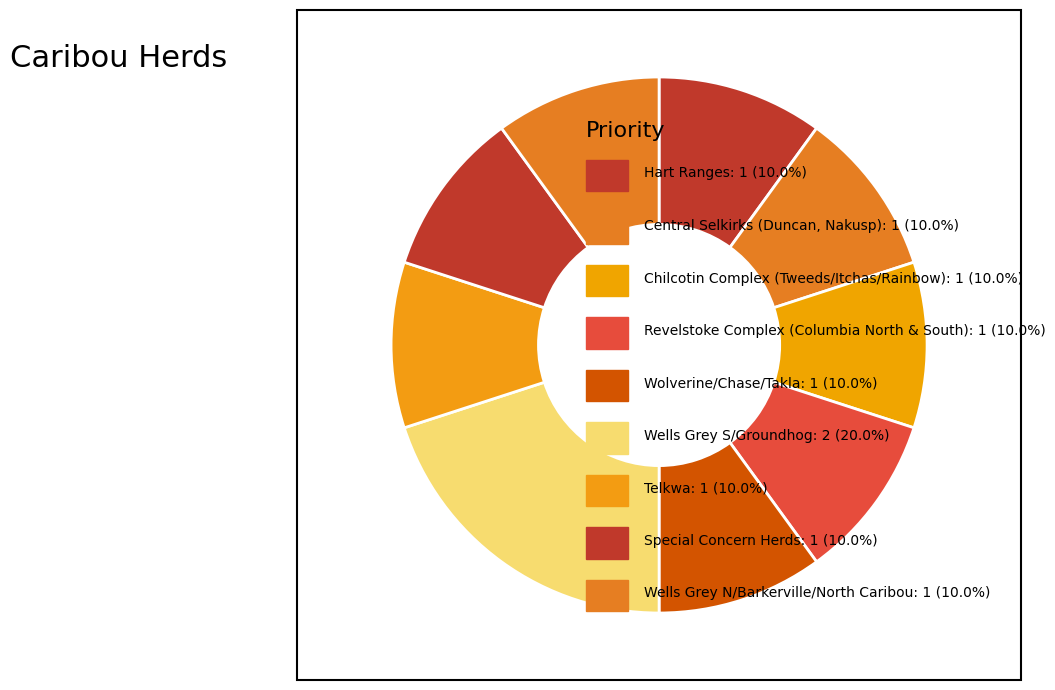

Count the number of slices in the pie.

9